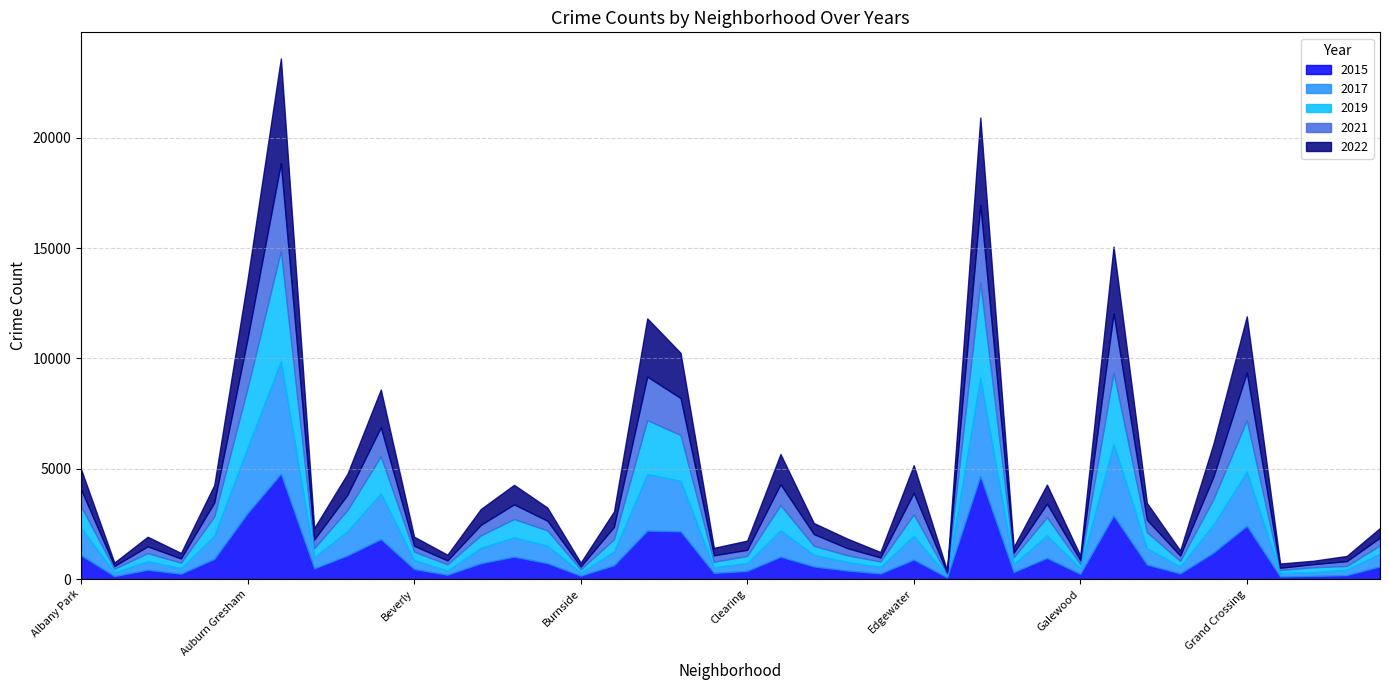

Between Grand Crossing and Greektown, which series saw the biggest shift?

2022